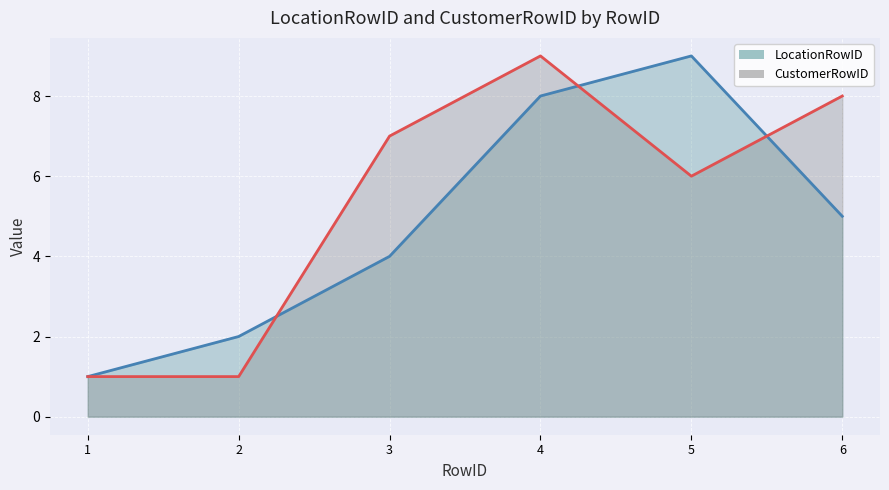

Reading left to right, list all the values displayed in this chart.

LocationRowID: 1	2	4	8	9	5
CustomerRowID: 1	1	7	9	6	8